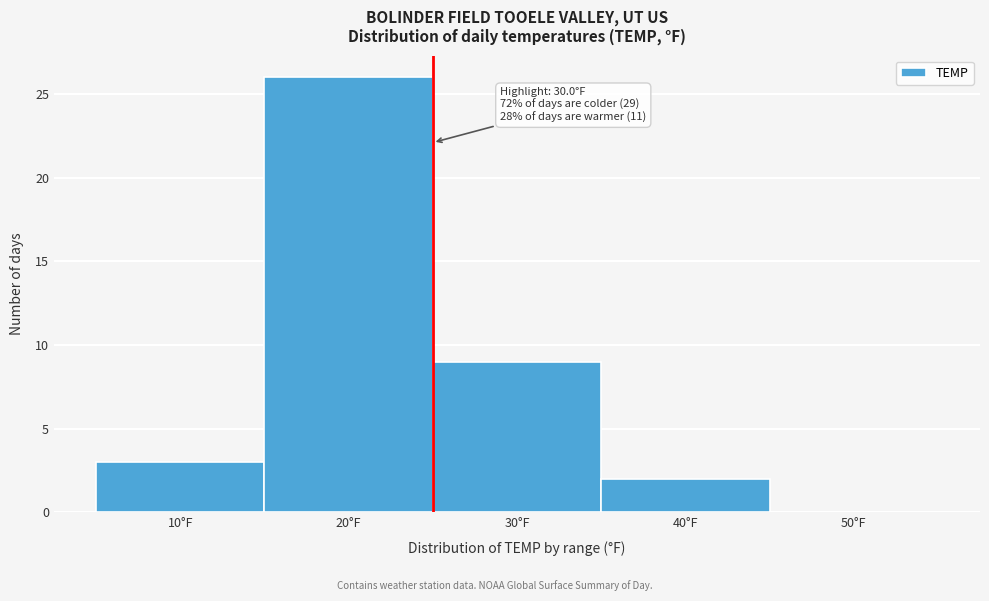

Reading right to left, list all the values displayed in this chart.

50°F=0	40°F=2	30°F=9	20°F=26	10°F=3